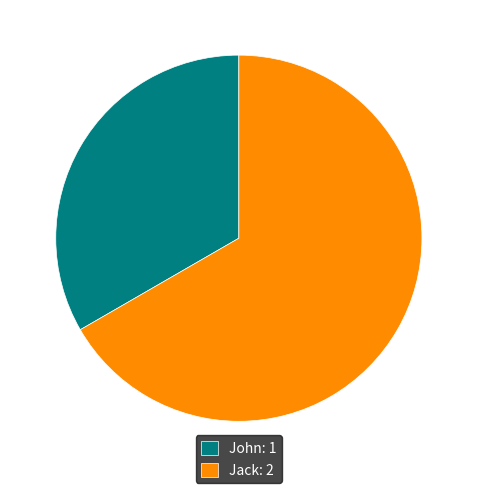

Rank the categories by value from lowest to highest.

John, Jack